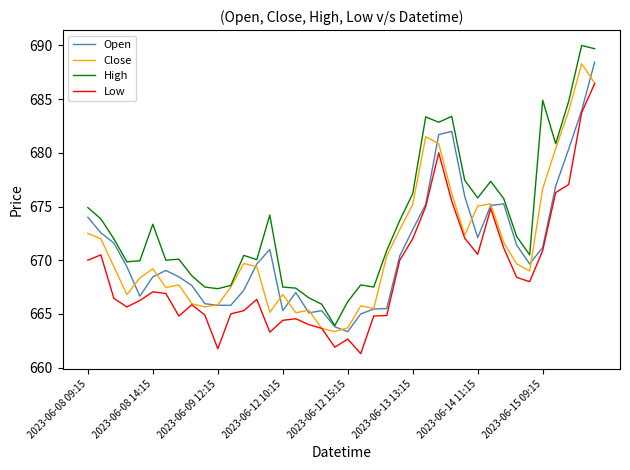

What is the sum of all Close values?

26847.5